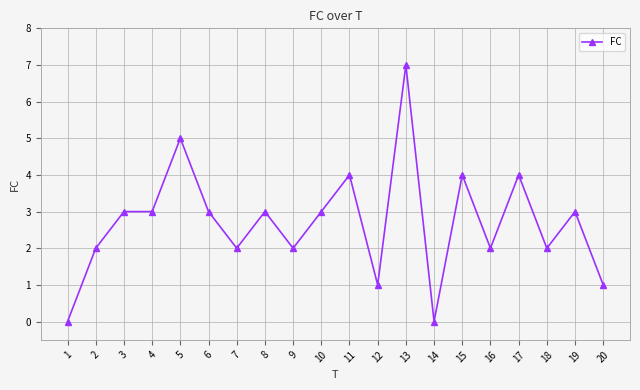

What is the value of the 10th point from the left?

3